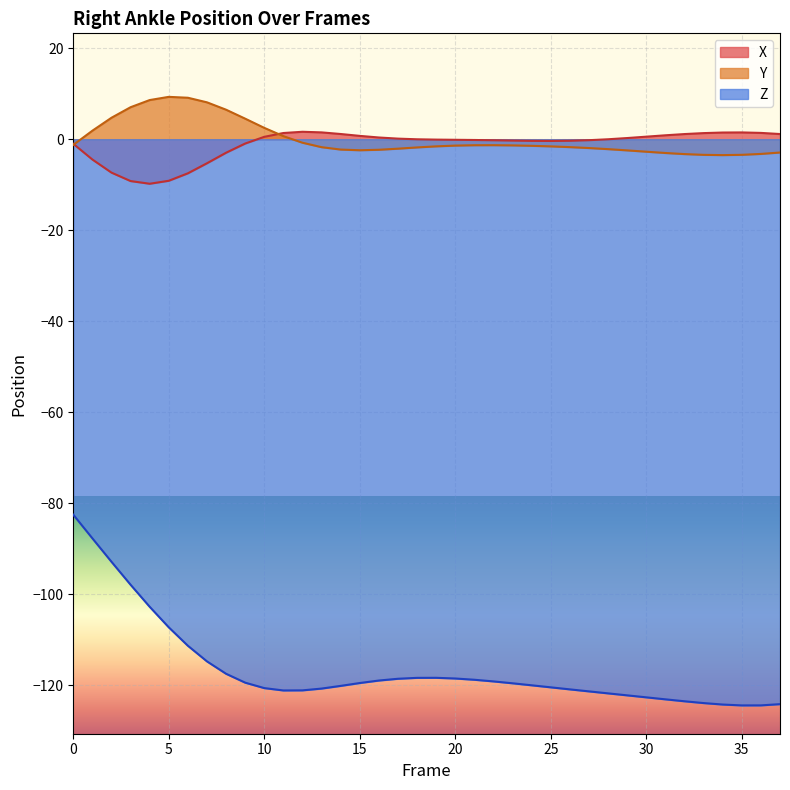

How many positive values does the Y series have?

11